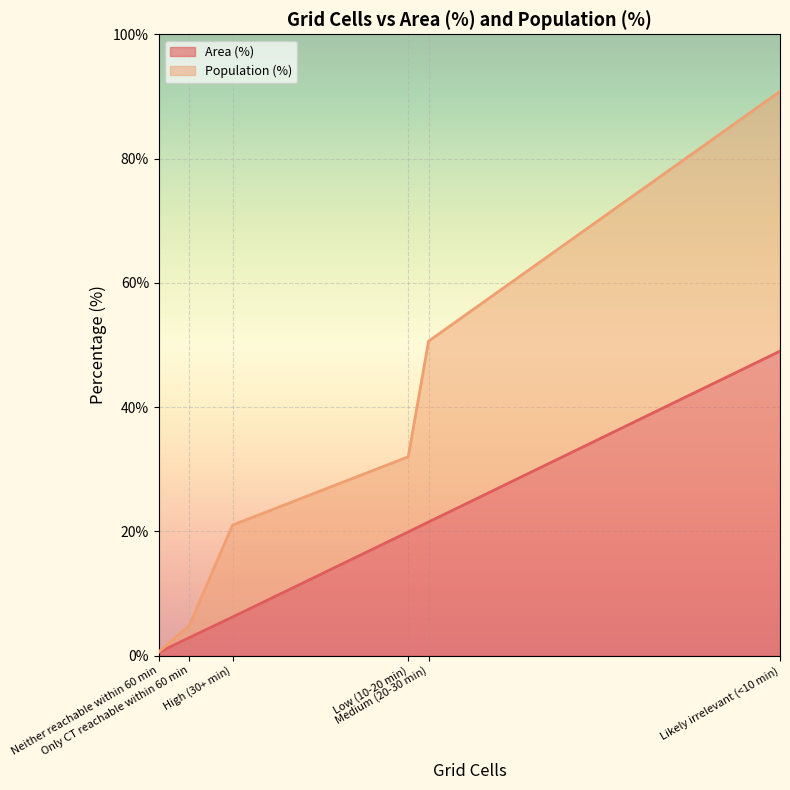

What is the maximum value for Area (%)?

49.0